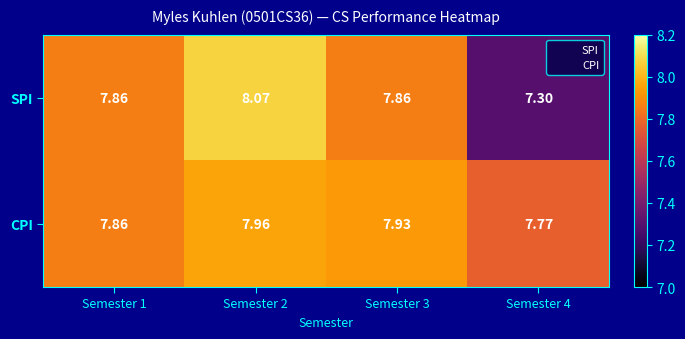

Which series has the largest total across all categories?

CPI